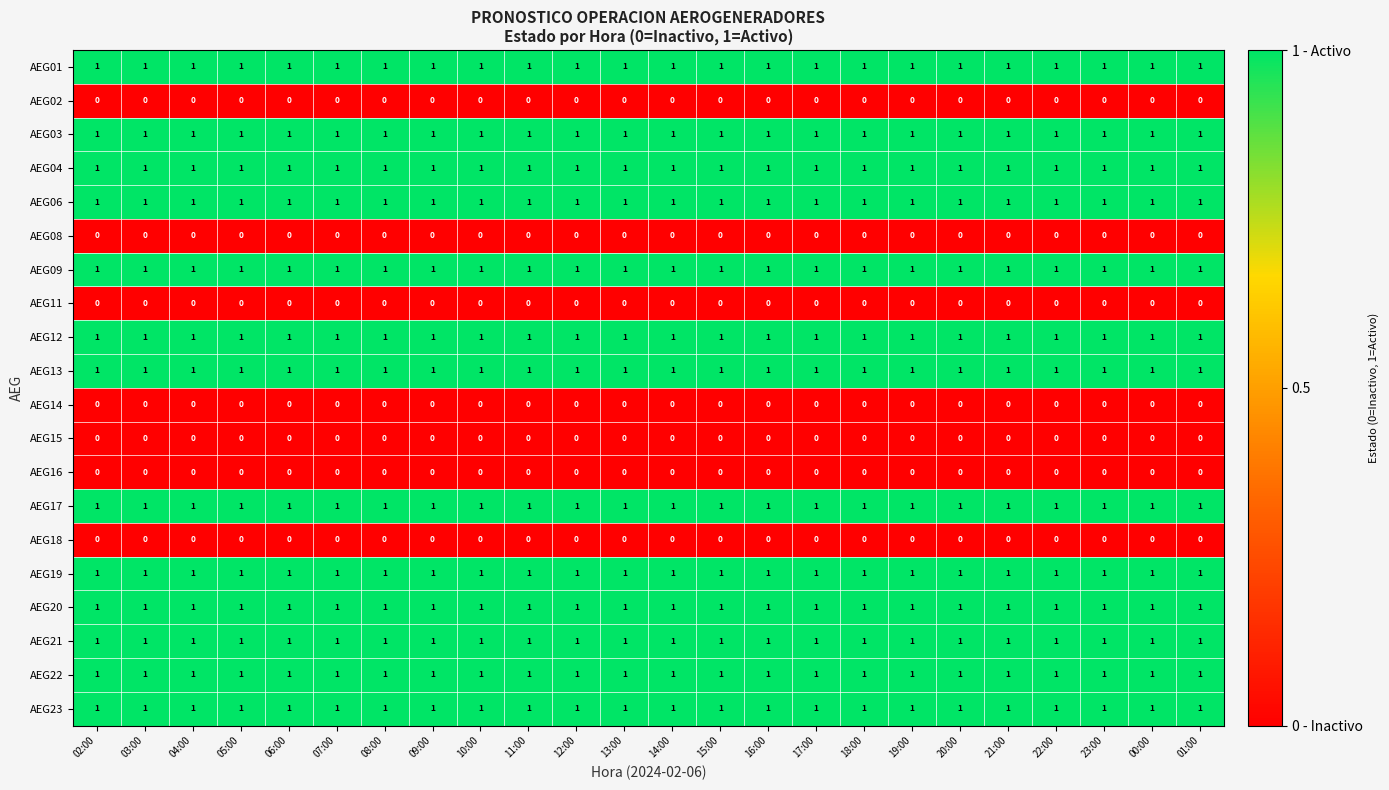

What is the total value across all series at 13:00?

13